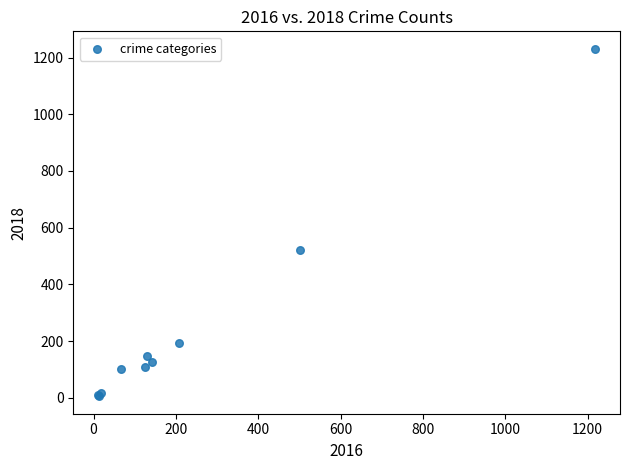

What Y value in the scatter plot is closest to 618?

521